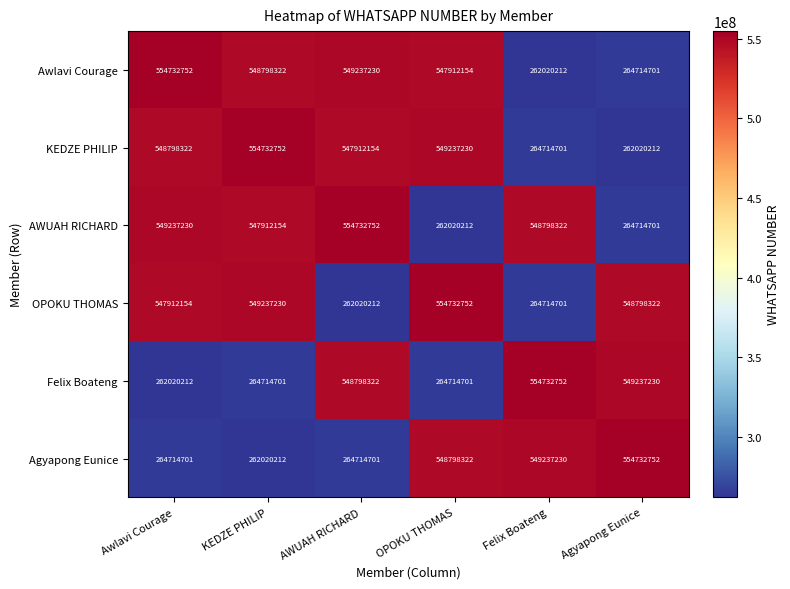

Rank the series at KEDZE PHILIP from highest to lowest value.

KEDZE PHILIP, OPOKU THOMAS, Awlavi Courage, AWUAH RICHARD, Felix Boateng, Agyapong Eunice